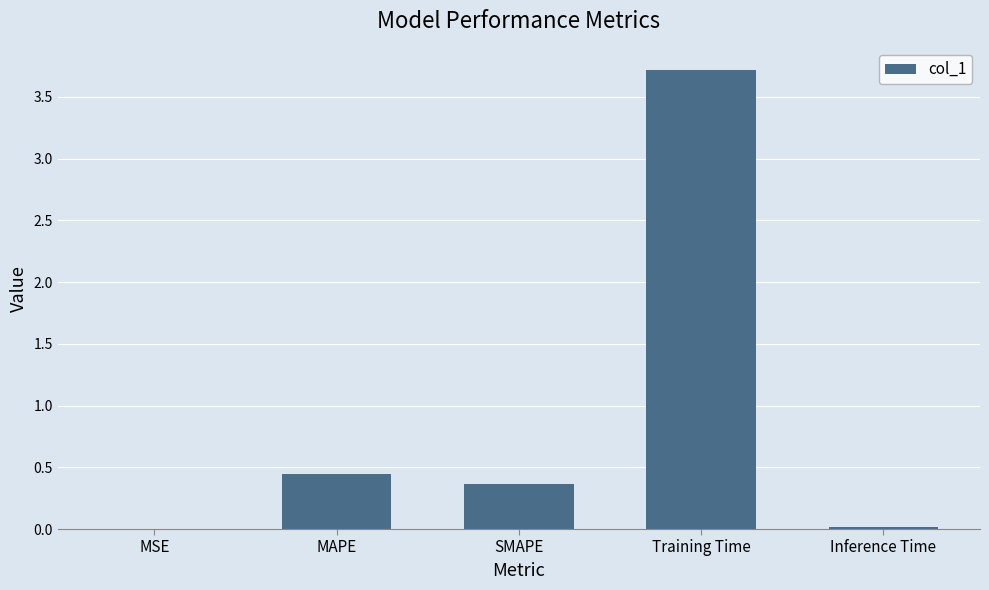

Is it true that the value at SMAPE is 0.4?

True